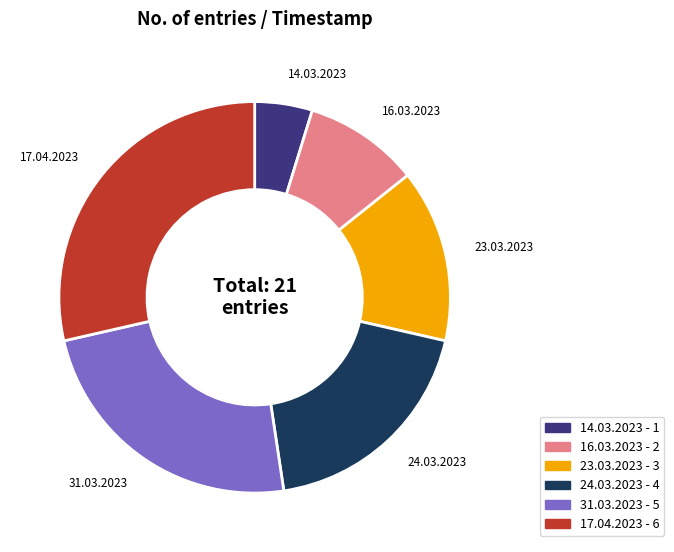

True or false: 31.03.2023 accounts for 16% of the total.

False